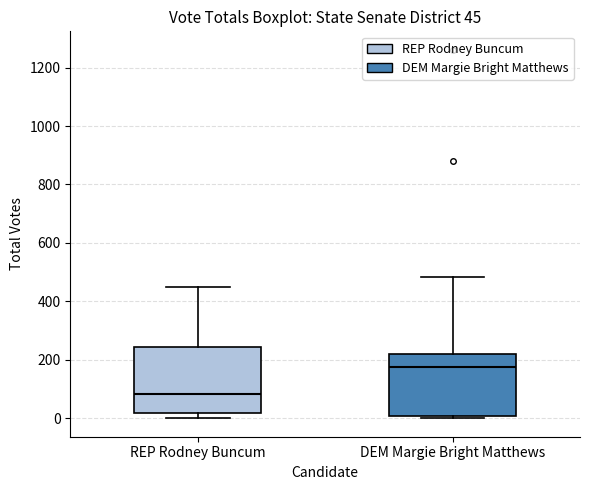

Which box has the lowest median line?

REP Rodney Buncum